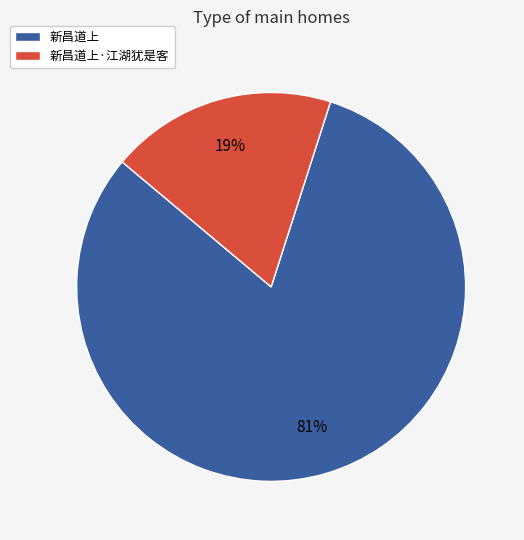

How many slices are in this pie chart?

2